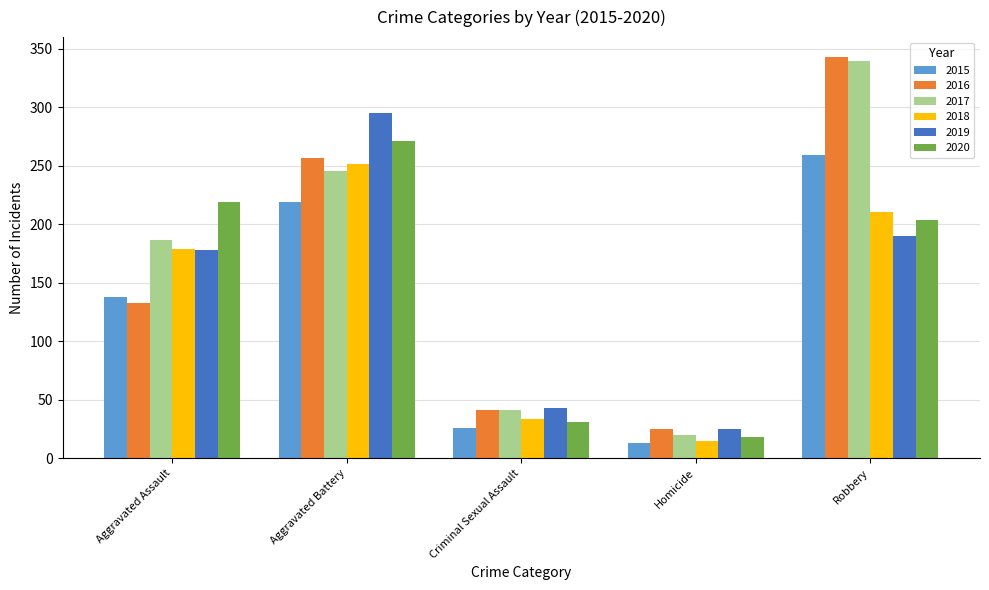

What is the average value of the 2016 series?

160